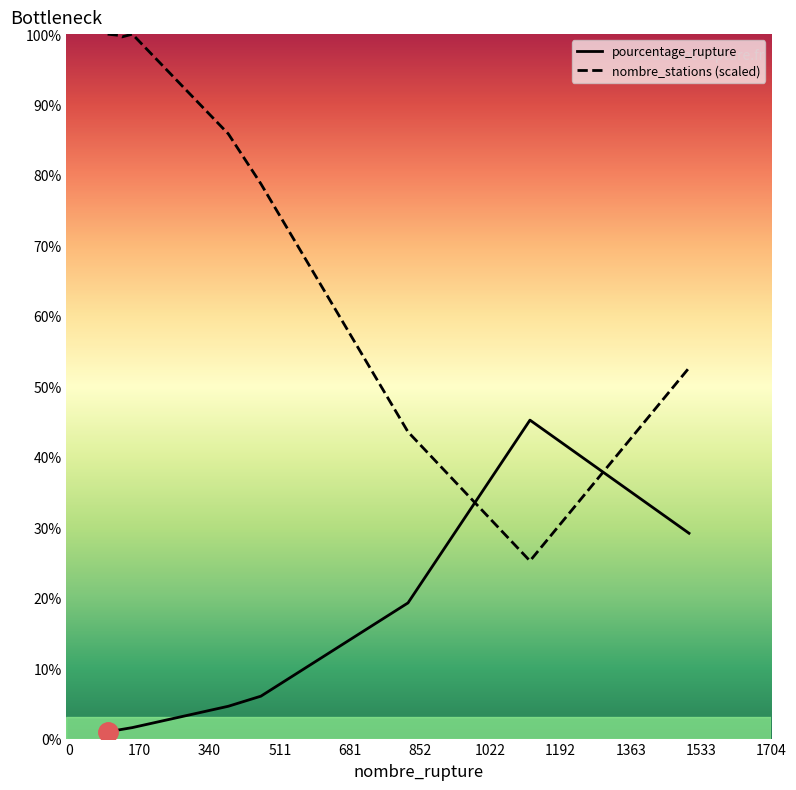

Rank the series by their maximum value, from lowest to highest.

pourcentage_rupture, nombre_stations (scaled)